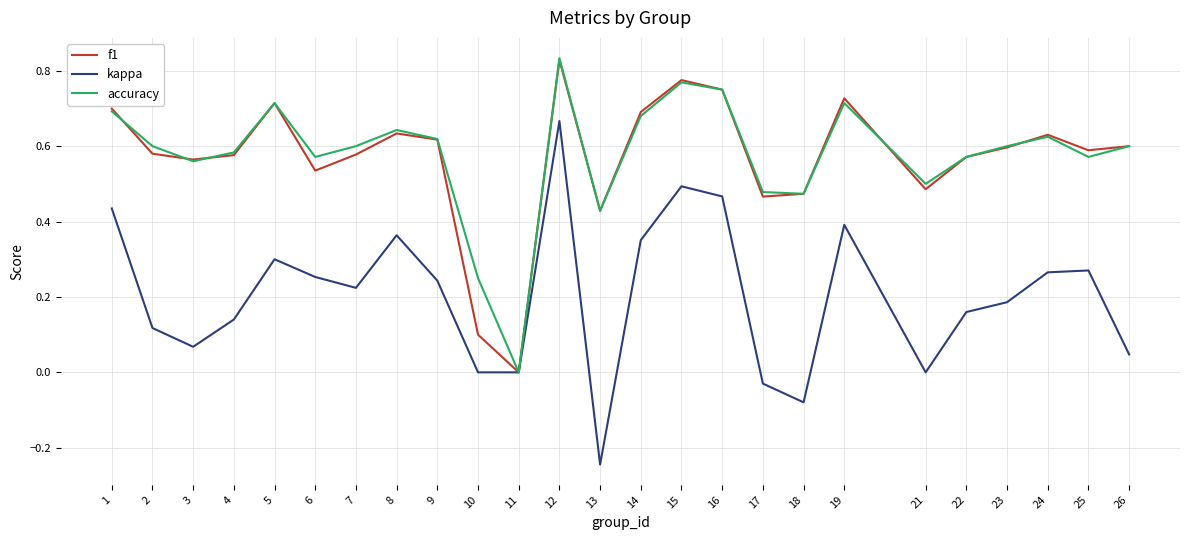

At which label is f1 closest to 0?

11